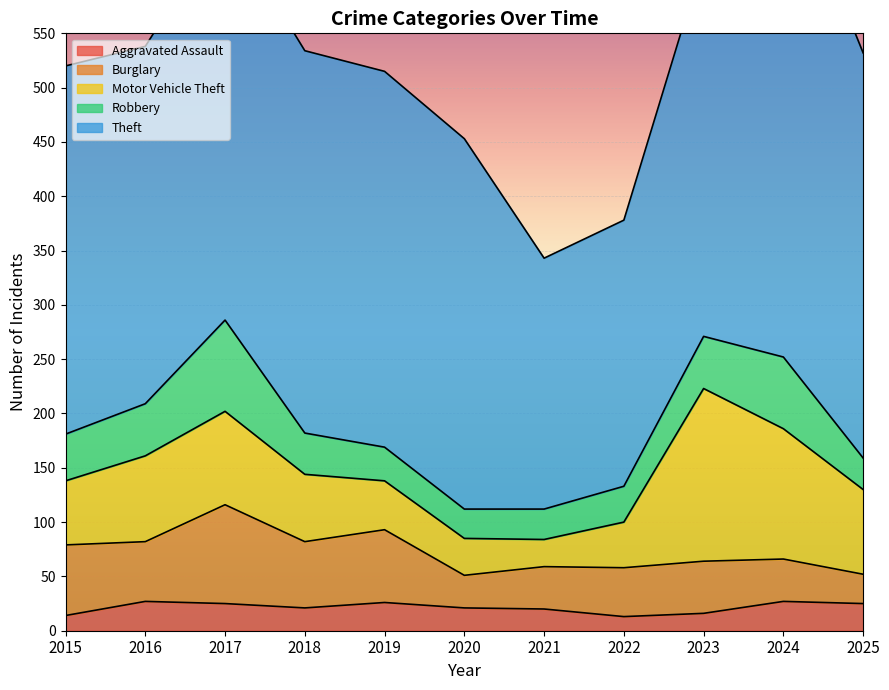

Between 2023 and 2019, which is larger?

2019